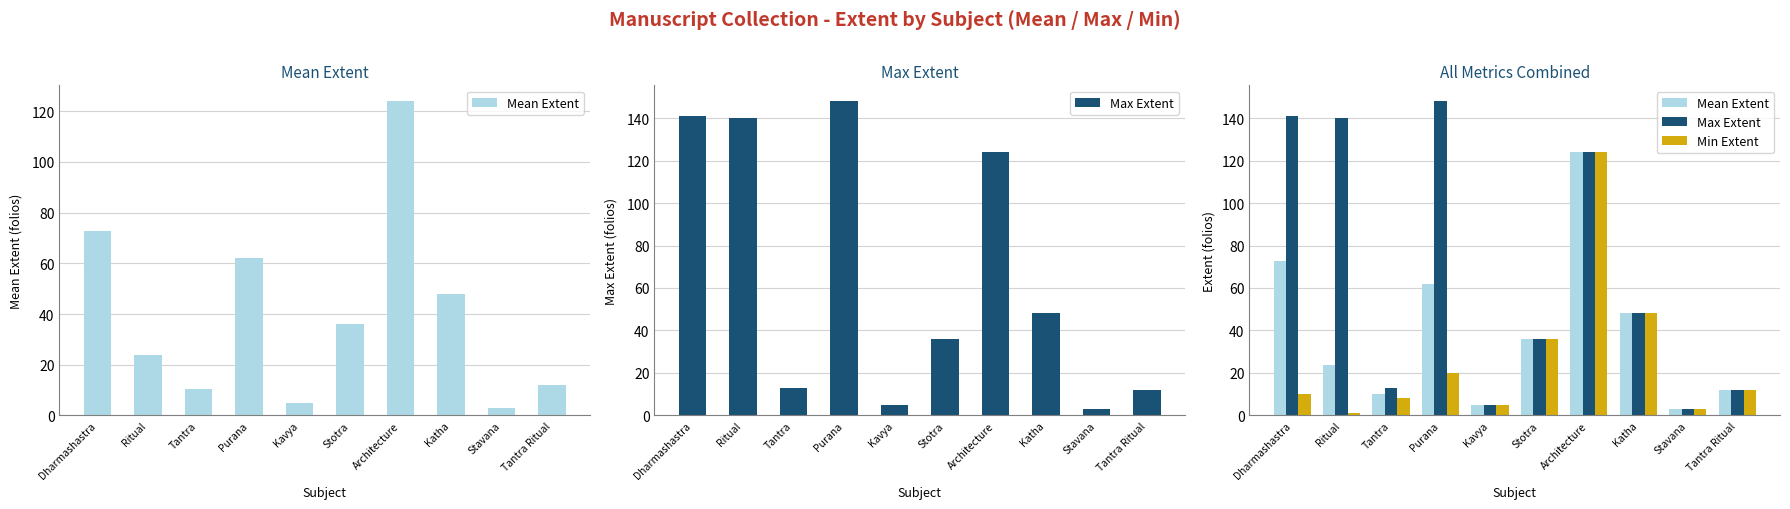

The Min Extent series shows 1.0 at Ritual. True or false?

True